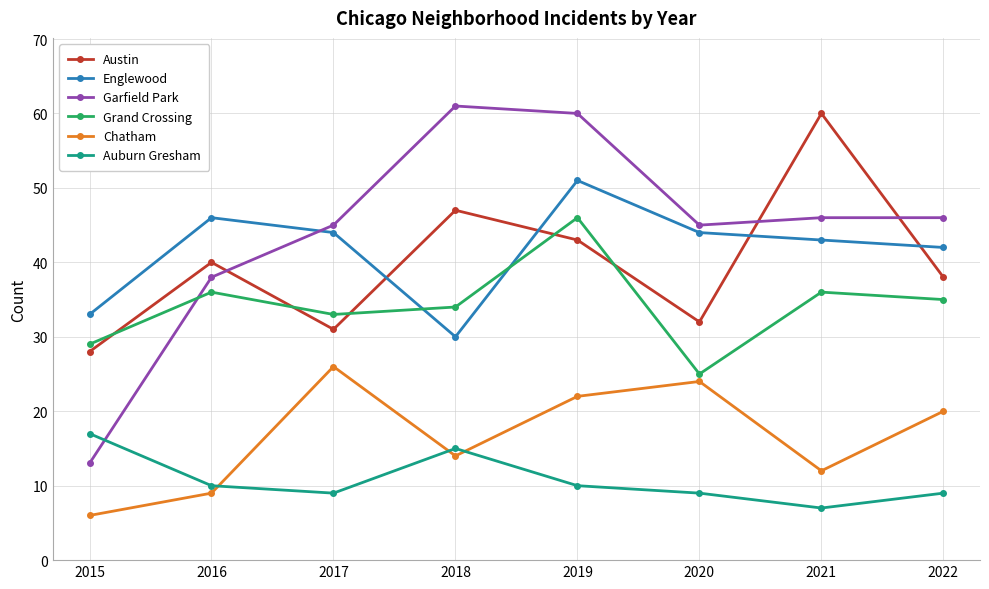

Is it true that Auburn Gresham equals 9 at 2022?

True